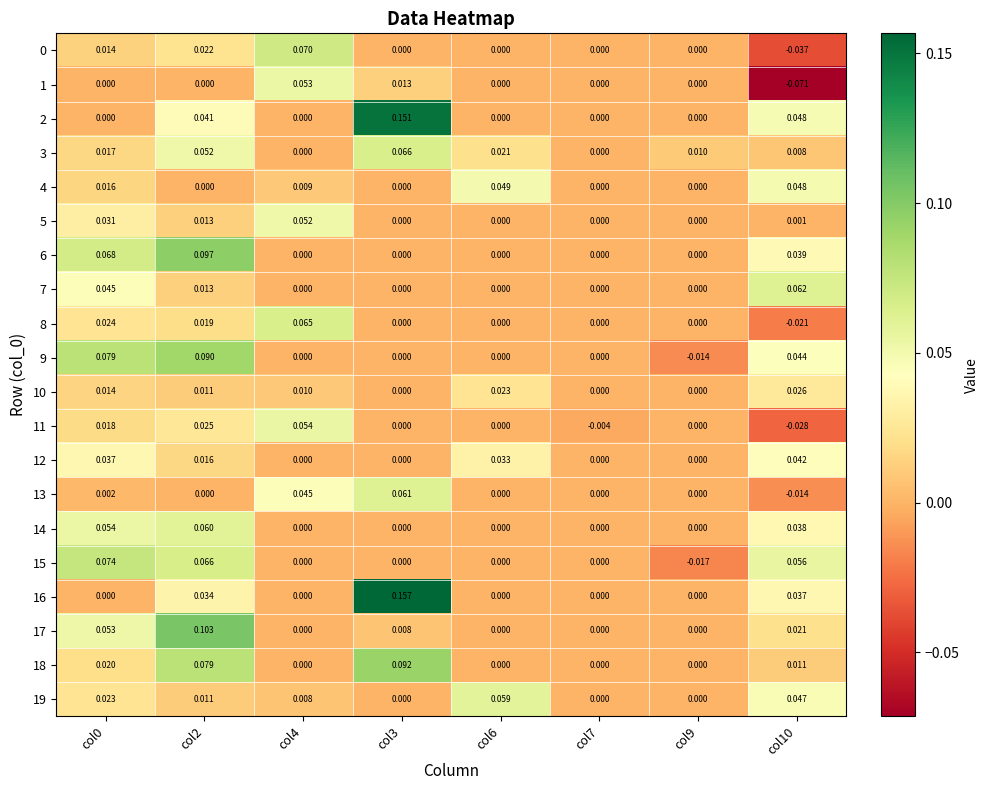

Is the value of 11 at col4 greater than the value of 4 at col10?

Yes